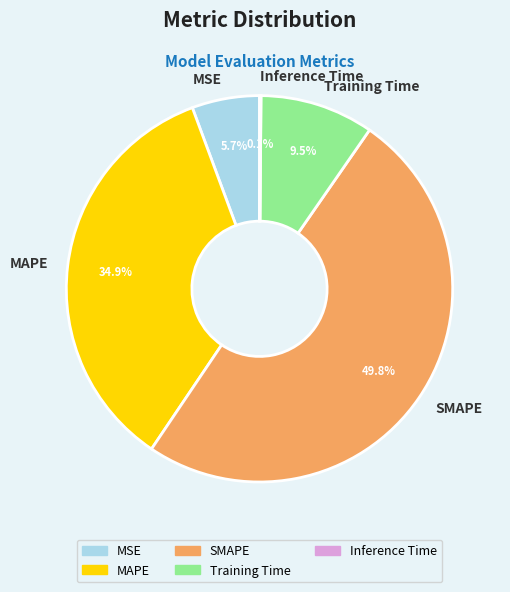

Which slice is the largest?

SMAPE